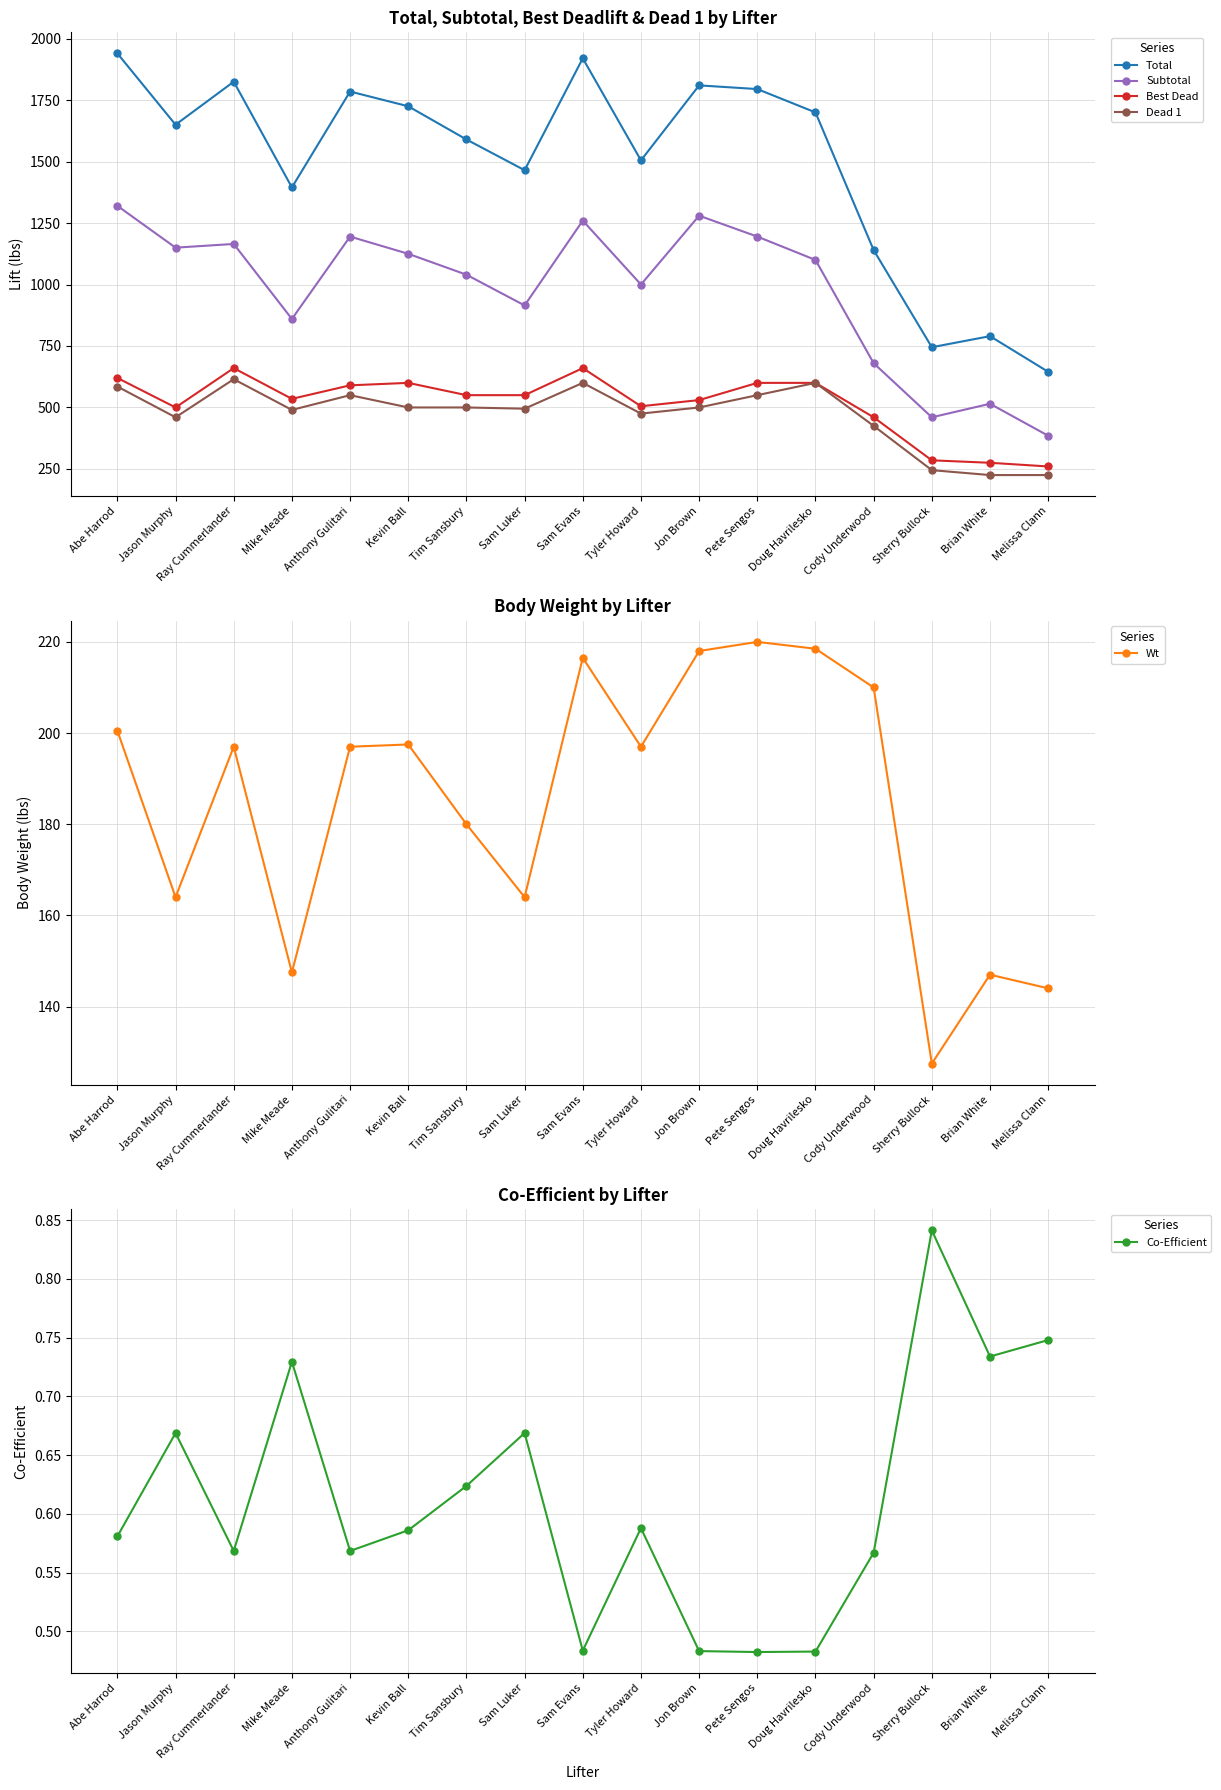

What is the difference between the Dead 1 values at Cody Underwood and Doug Havrilesko?

175